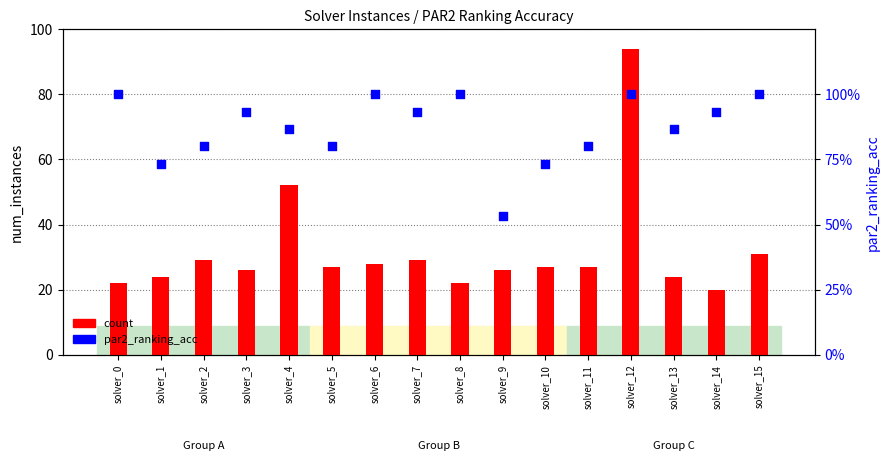

What is the total value across all series at solver_7?

29.9